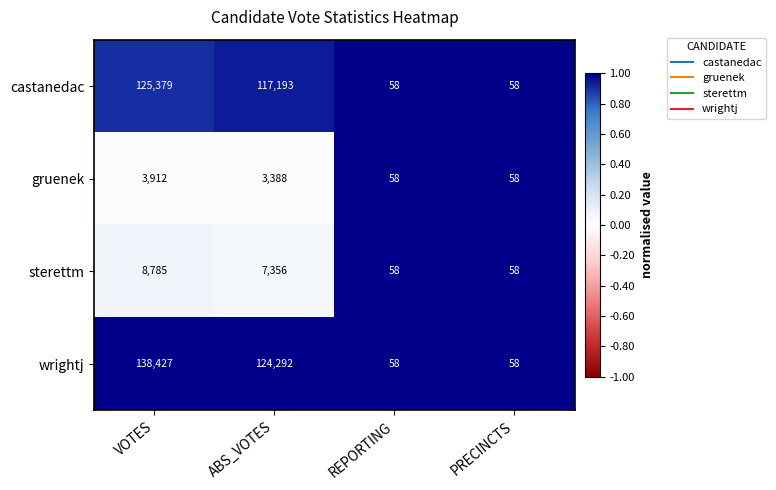

Which series changed the most between VOTES and PRECINCTS?

wrightj